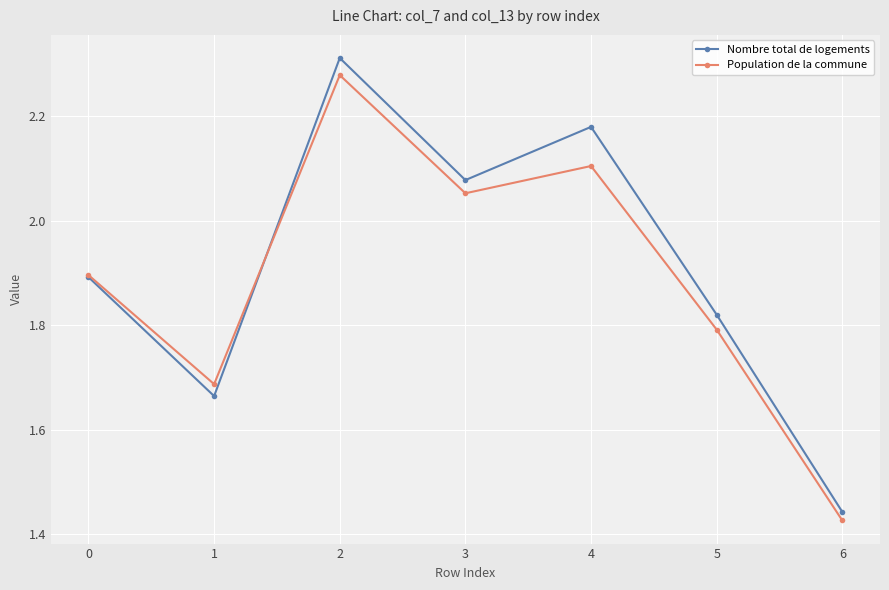

Where is Population de la commune nearest to the value 1?

6